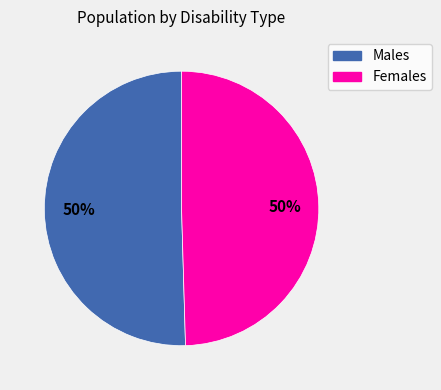

To the nearest percent, what is the average slice percentage?

50%